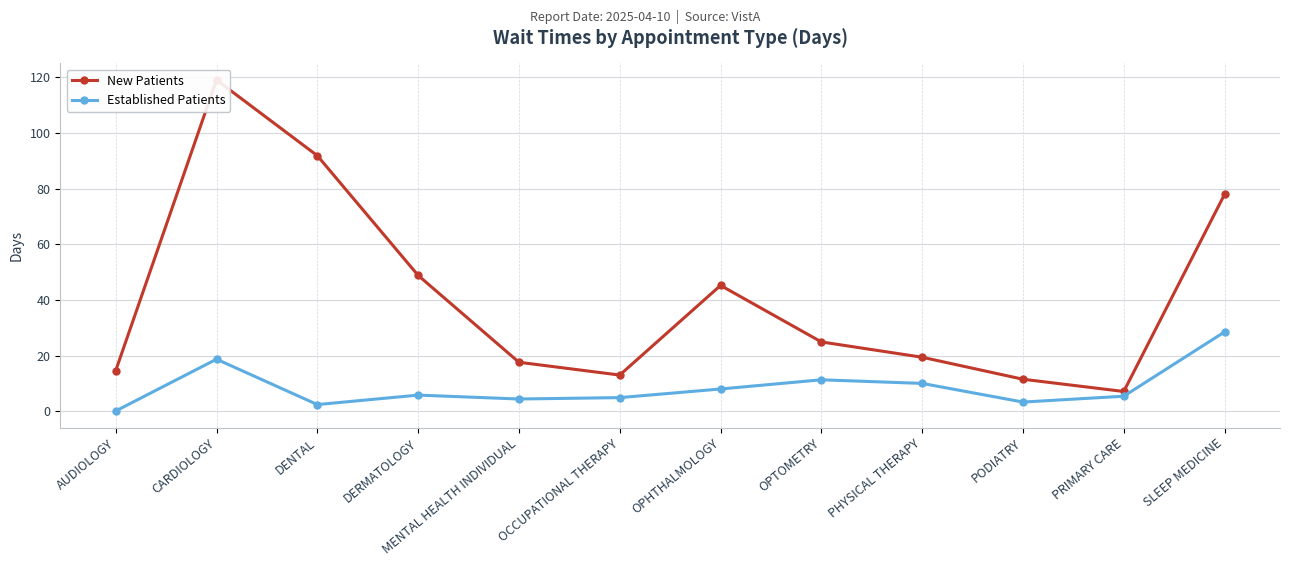

Reading right to left, list all the values displayed in this chart.

New Patients: SLEEP MEDICINE=77.9	PRIMARY CARE=7.1	PODIATRY=11.5	PHYSICAL THERAPY=19.4	OPTOMETRY=24.9	OPHTHALMOLOGY=45.2	OCCUPATIONAL THERAPY=13.0	MENTAL HEALTH INDIVIDUAL=17.6	DERMATOLOGY=48.8	DENTAL=91.8	CARDIOLOGY=119.0	AUDIOLOGY=14.6
Established Patients: SLEEP MEDICINE=28.5	PRIMARY CARE=5.4	PODIATRY=3.3	PHYSICAL THERAPY=10.0	OPTOMETRY=11.3	OPHTHALMOLOGY=8.0	OCCUPATIONAL THERAPY=4.9	MENTAL HEALTH INDIVIDUAL=4.4	DERMATOLOGY=5.8	DENTAL=2.4	CARDIOLOGY=18.7	AUDIOLOGY=0.1